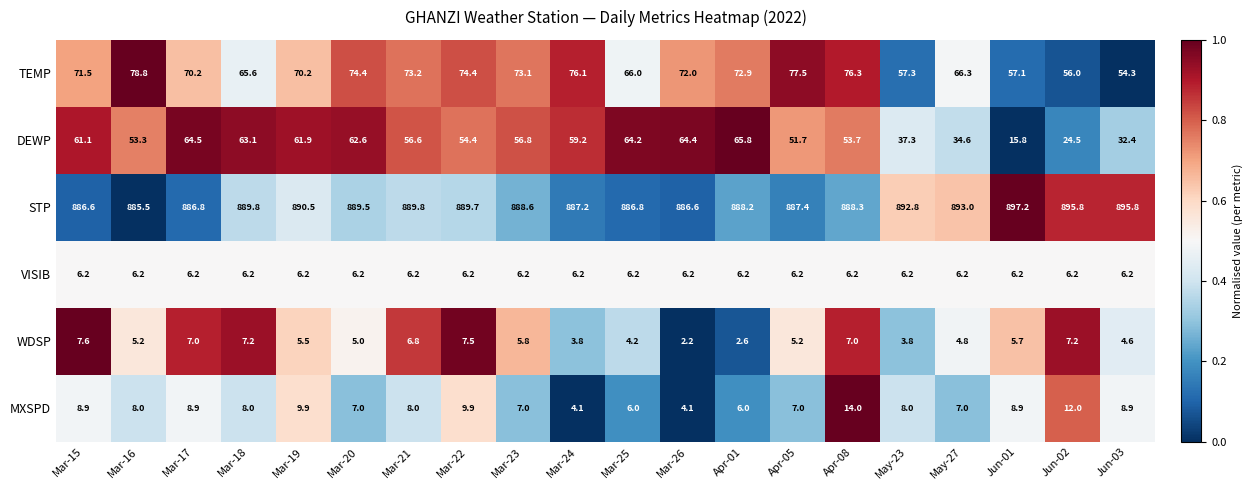

What is the approximate value of DEWP at Mar-19?

61.9